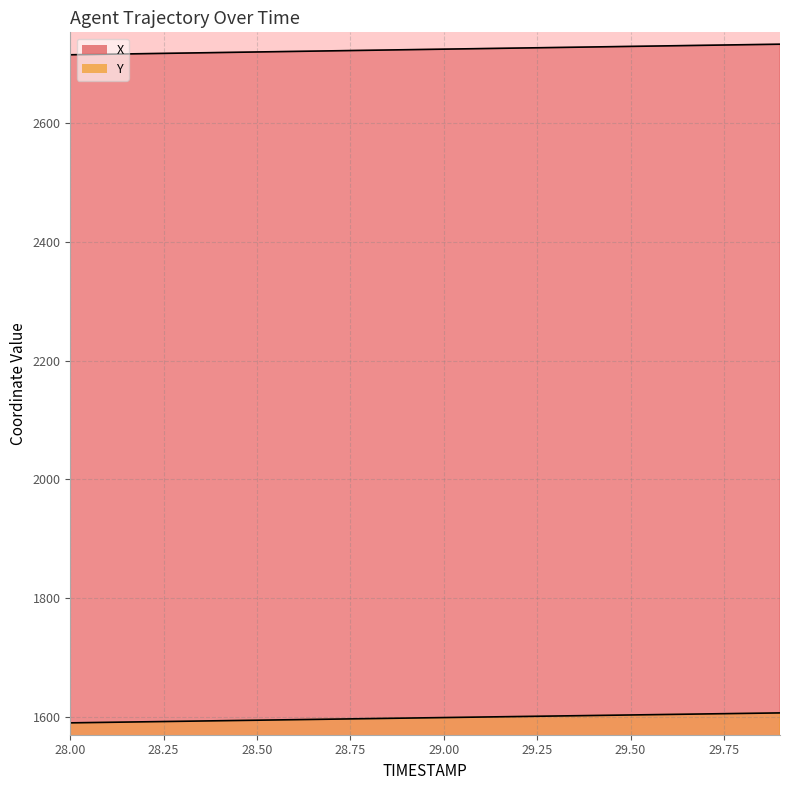

True or false: X has more than 1 interior local peaks.

False